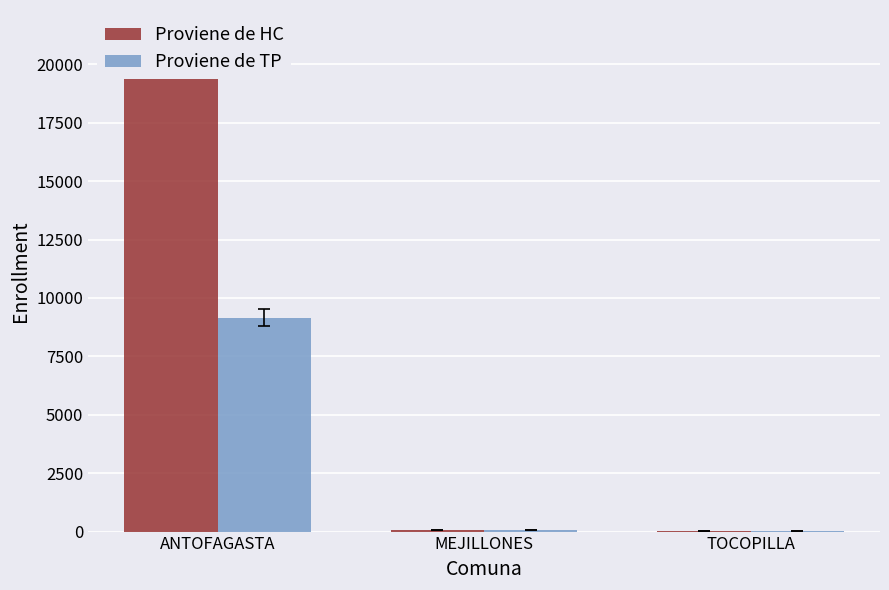

Reading right to left, what are all the values shown in this chart?

Proviene de HC: 24	49	20445
Proviene de TP: 22	79	9153